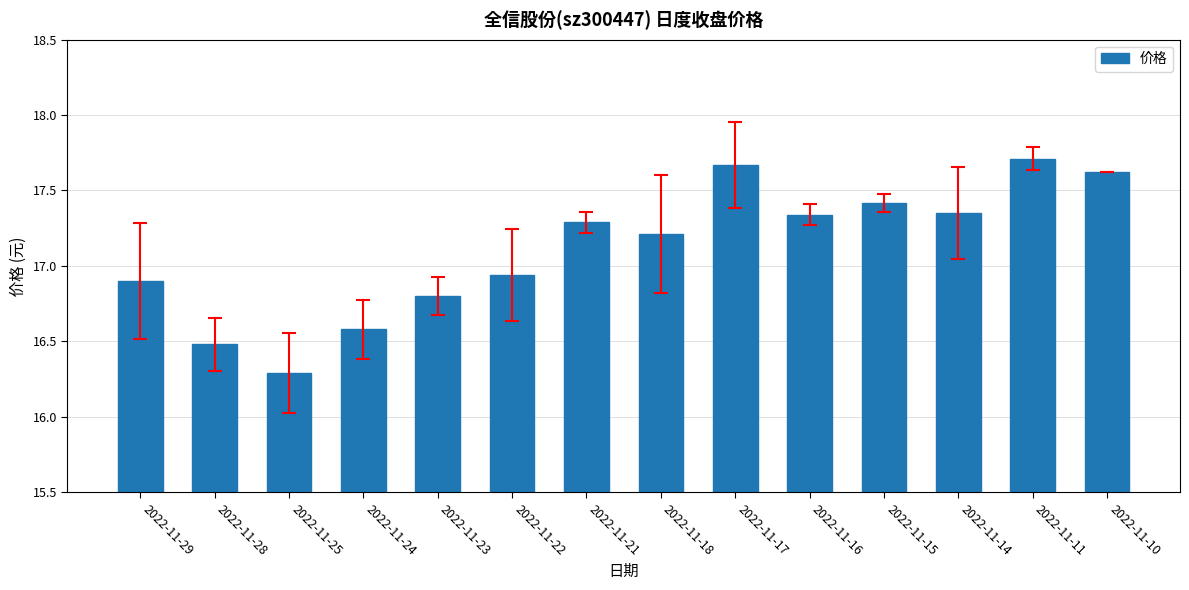

At which category does the chart reach its peak across all series?

2022-11-11